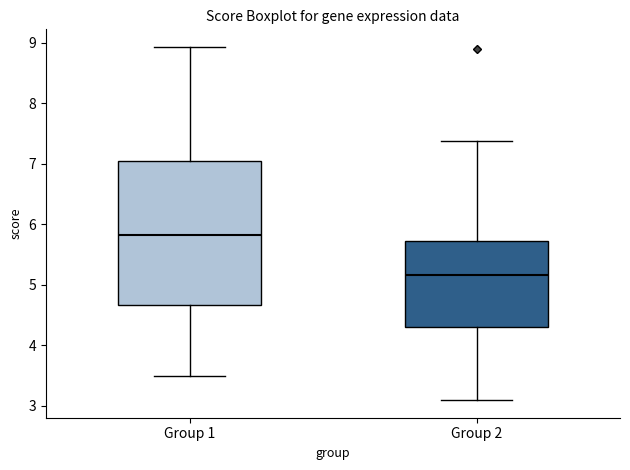

Reading left to right, read every box against the y-axis: the position of its median line, the range the box covers, and the ends of its whiskers. The values are not printed on the chart, so give them approximately, as read against the axis.

Group 1: median 5.8, box 4.7 to 7.0, whiskers 3.5 to 8.9
Group 2: median 5.2, box 4.3 to 5.7, whiskers 3.1 to 7.4